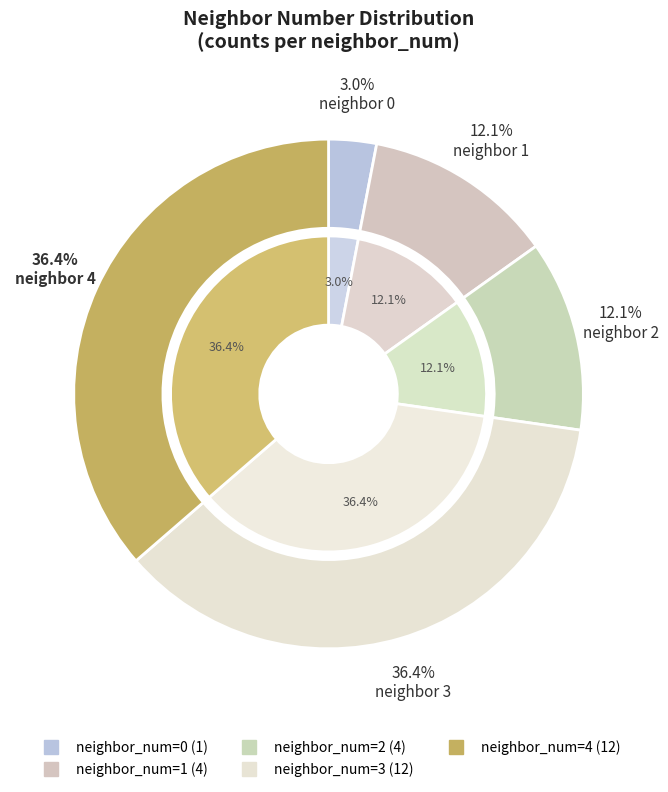

To the nearest percent, what is the difference between the largest and smallest slice percentages?

33%